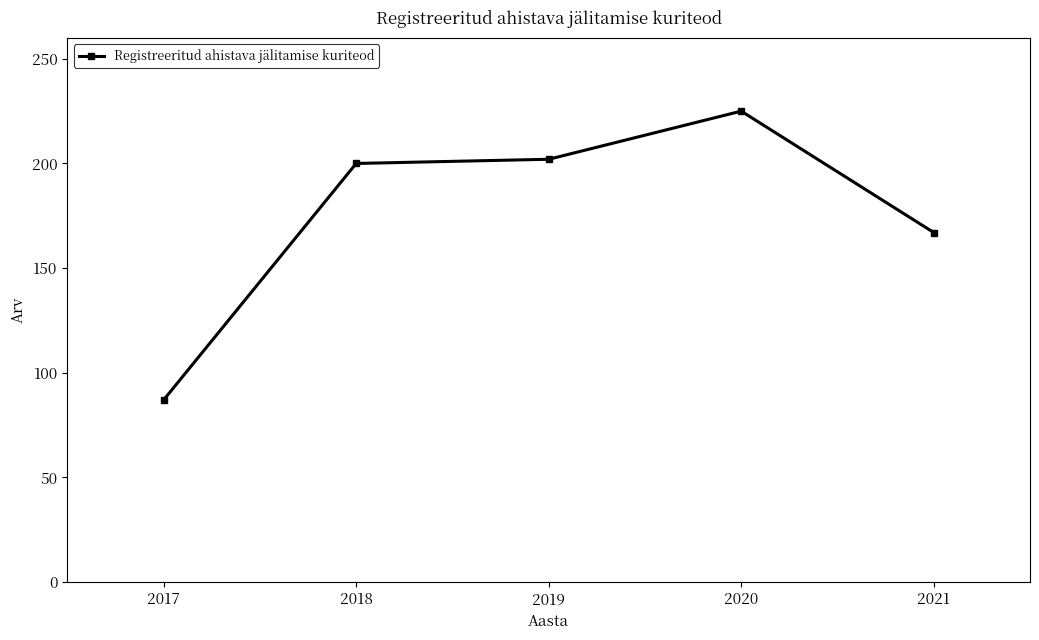

Read the value at 2019.

202